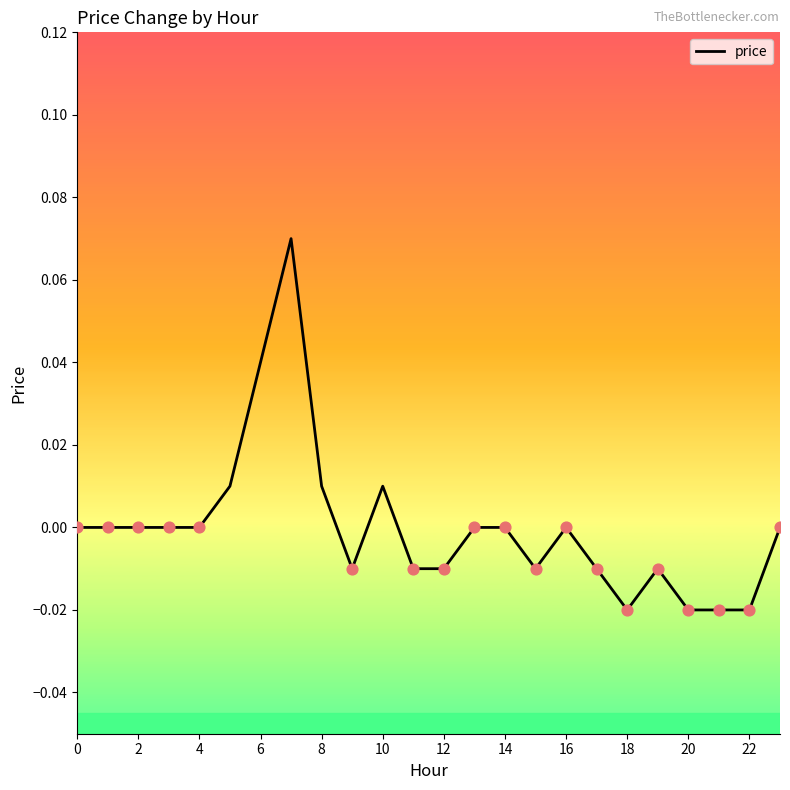

Does the chart have visible grid lines?

No